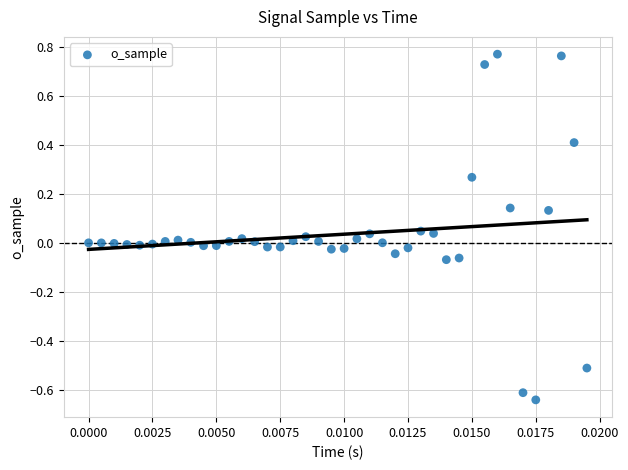

What is the range of Y values (max minus min)?

1.4